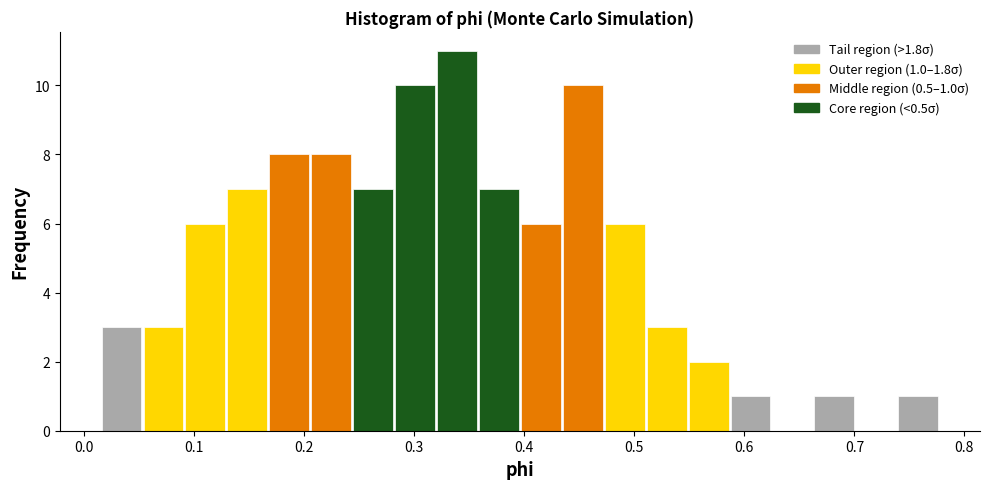

Read against the x-axis, roughly where is the centre of the tallest bar?

0.34